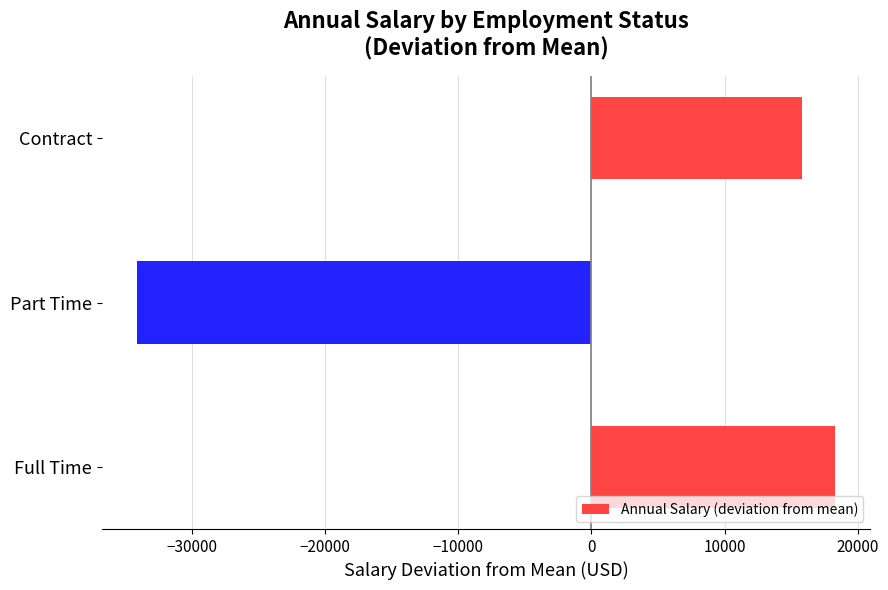

How many values are below zero?

1